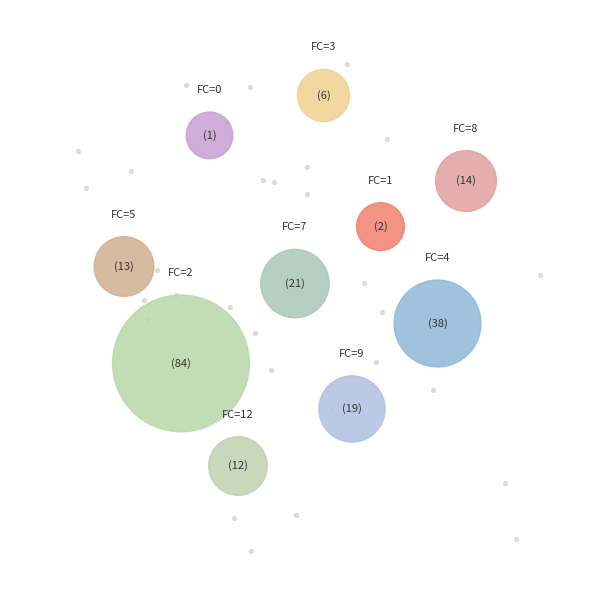

Is 9 the majority of the pie?

No